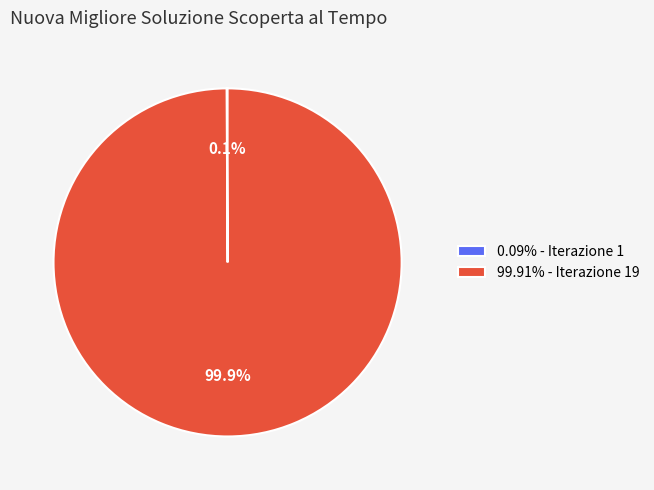

To the nearest percent, what is the average slice percentage?

50%